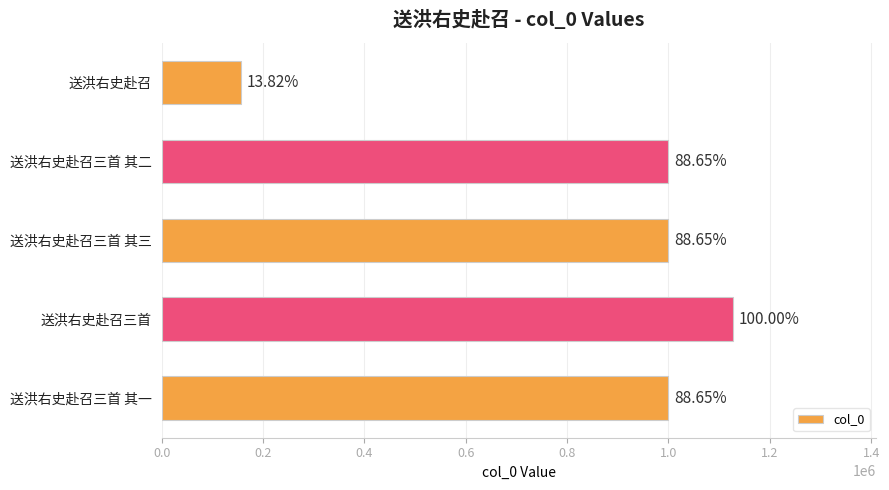

Does the chart contain any negative values?

No